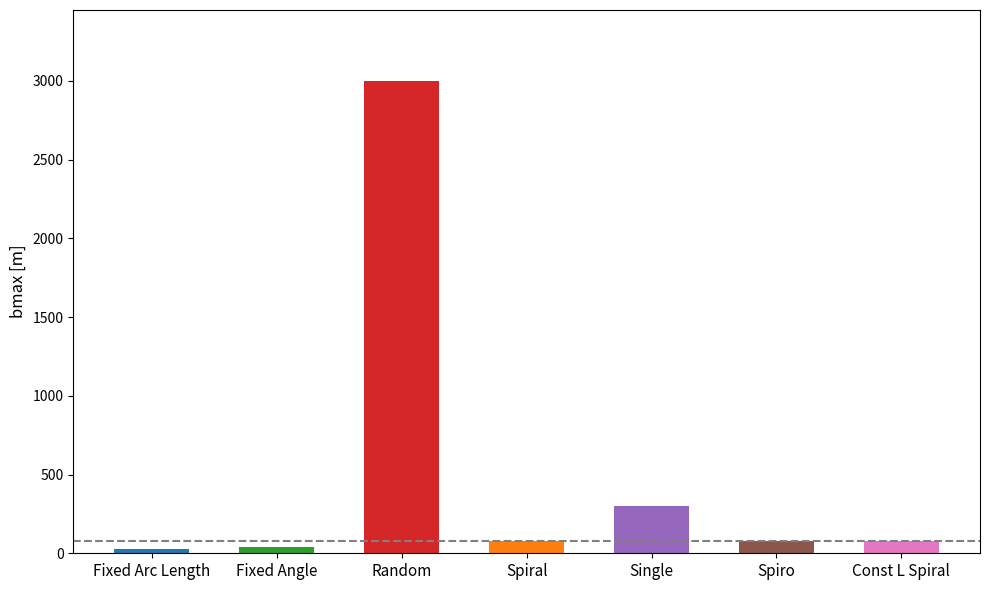

At which label is the value closest to 1515?

Single